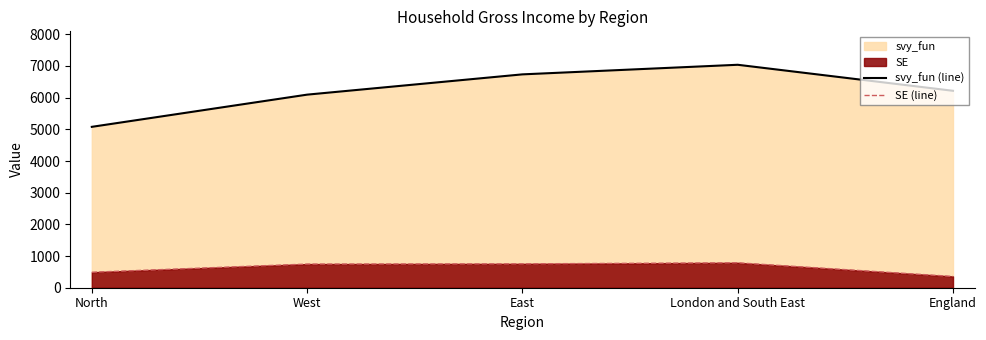

At which label does svy_fun (line) reach its minimum?

North